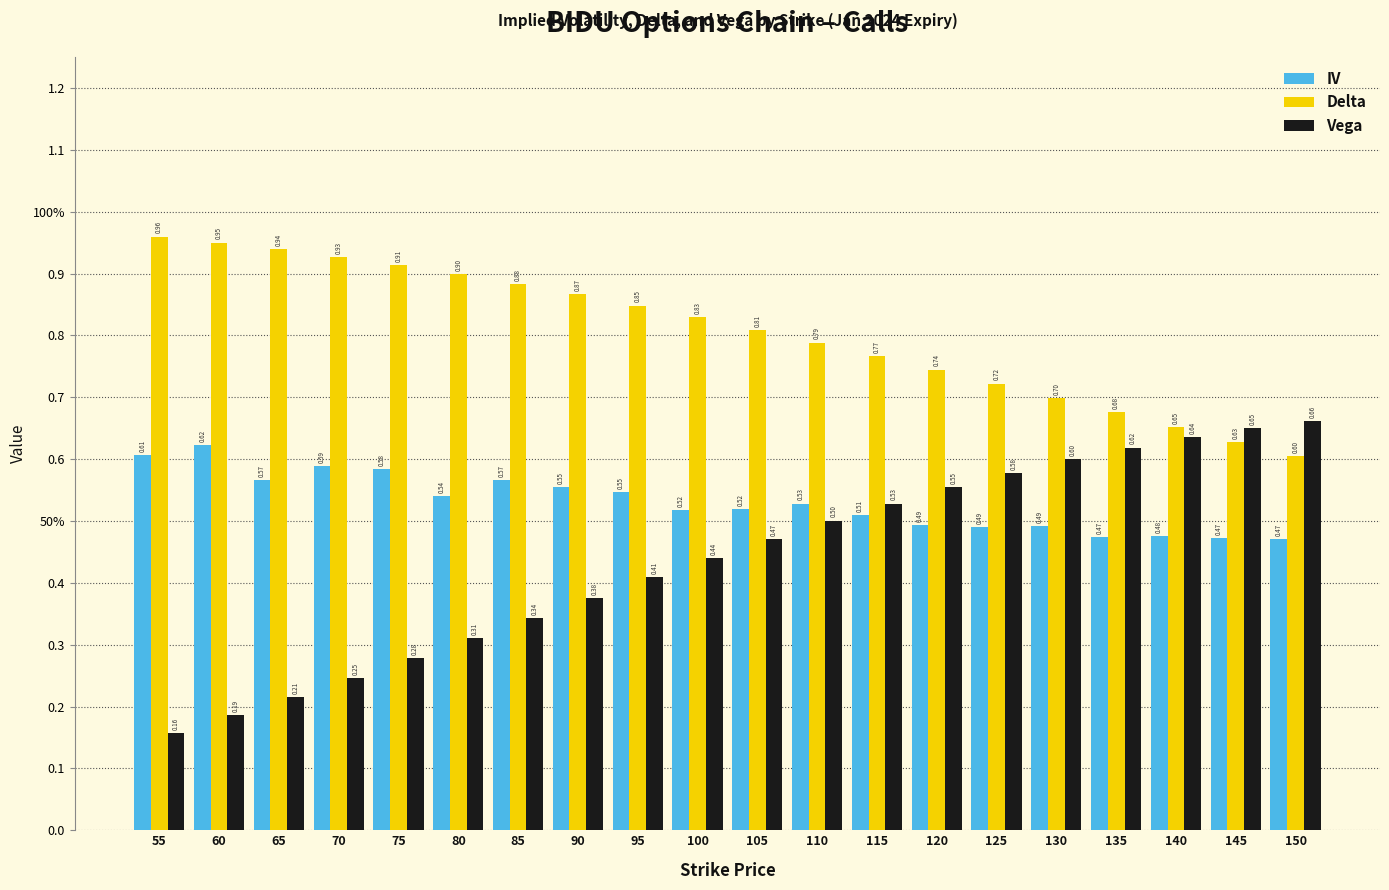

List the series in order of their overall mean, highest first.

Delta, IV, Vega